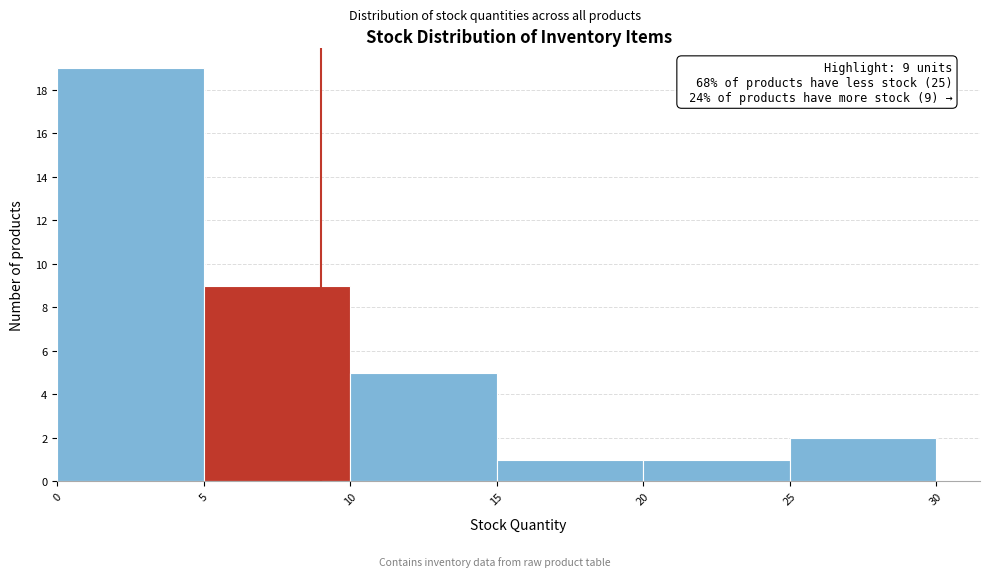

Over which range of the x-axis is the bar tallest?

0 to 5